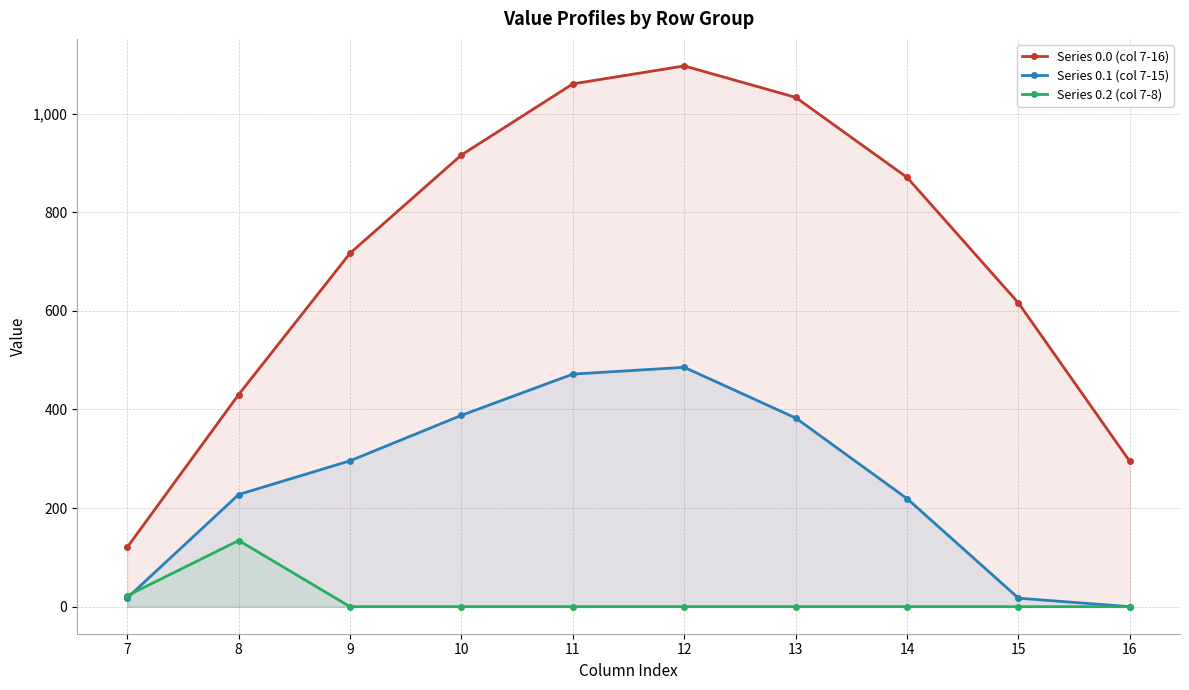

Which has a higher value, 15 or 10?

10